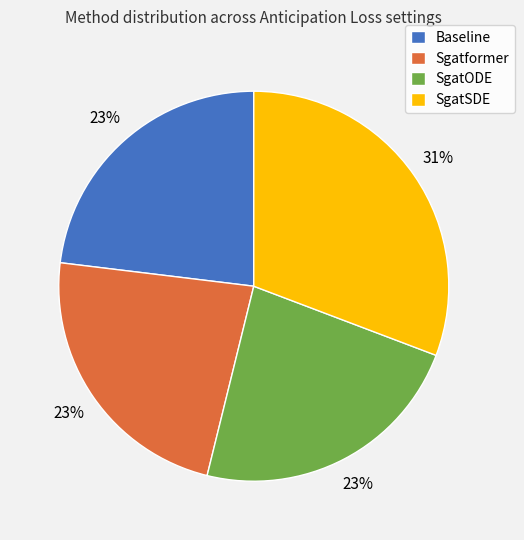

Does SgatSDE account for over 50% of the chart?

No